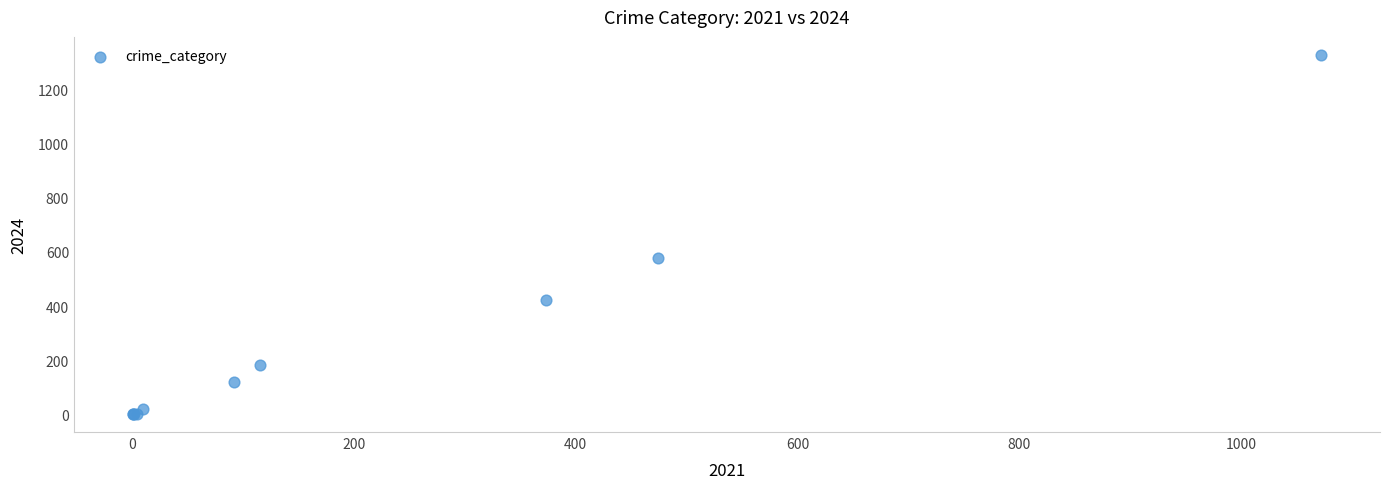

What Y value in the scatter plot is closest to 664?

579